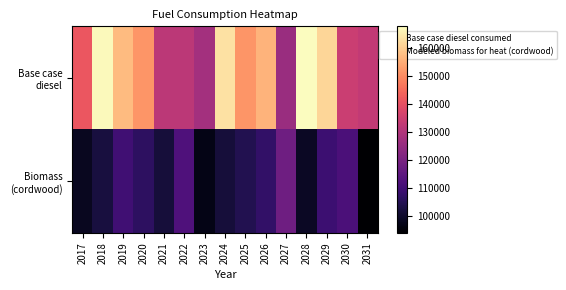

At which category is the sum across all series the highest?

2029